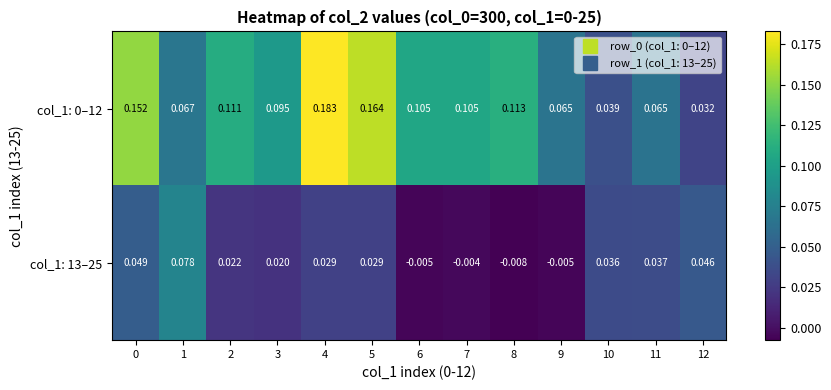

Is the value of col_1: 13–25 at 7 greater than the value of col_1: 0–12 at 5?

No